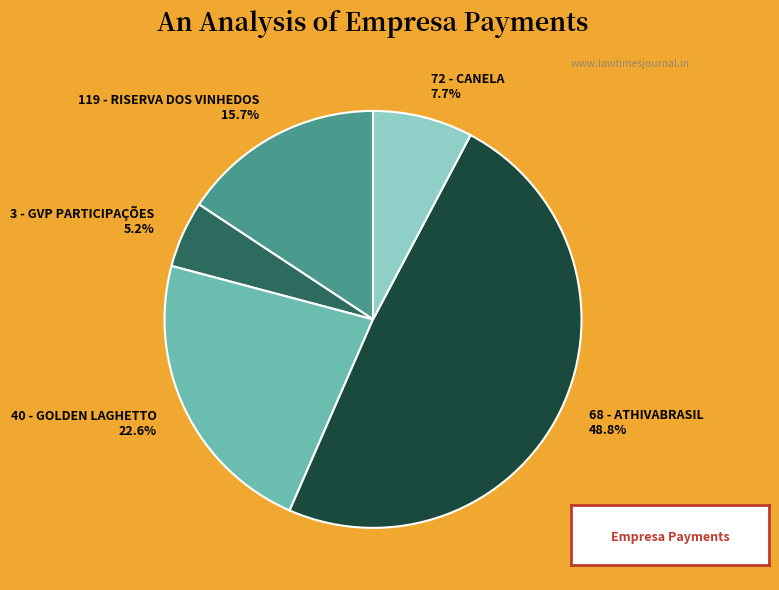

True or false: 119 - RISERVA DOS VINHEDOS accounts for 16% of the total.

True